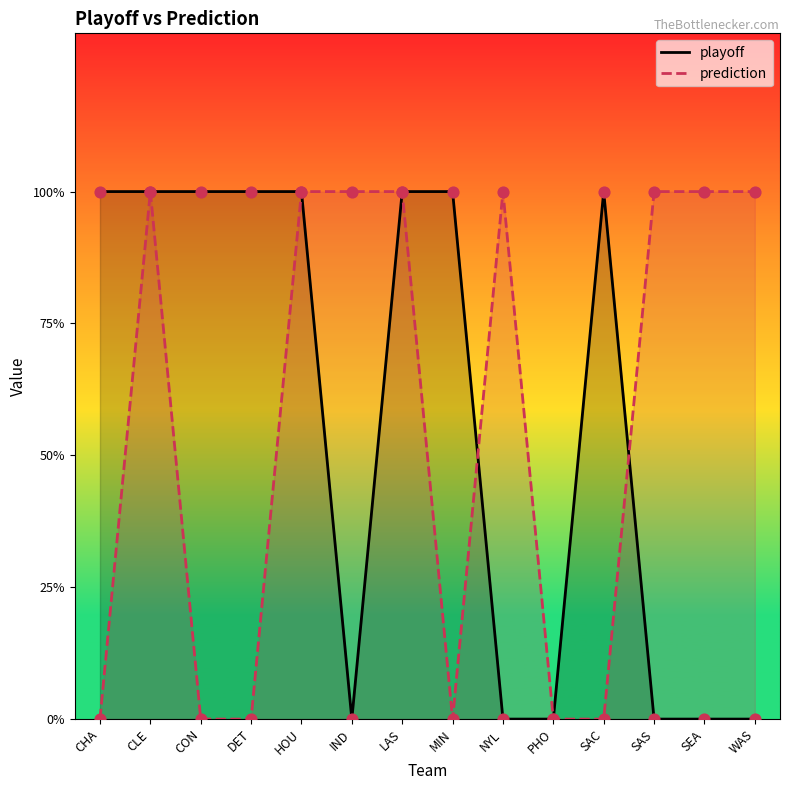

At which category is the sum across all series the highest?

CLE